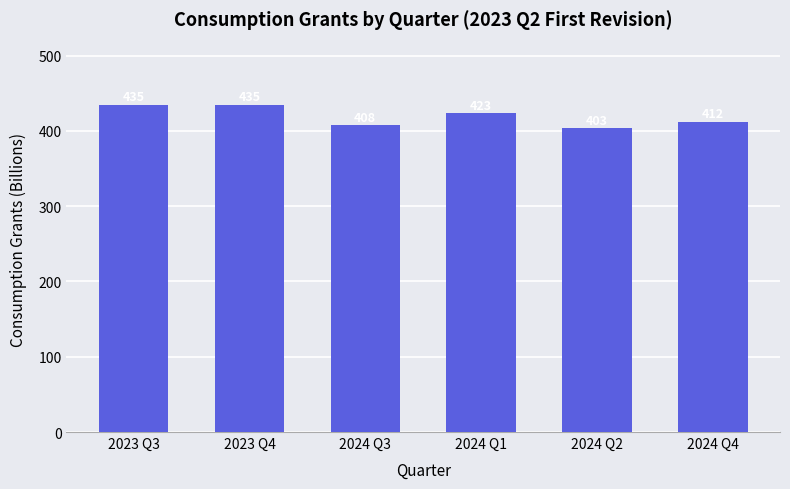

How many bars are there in total?

6